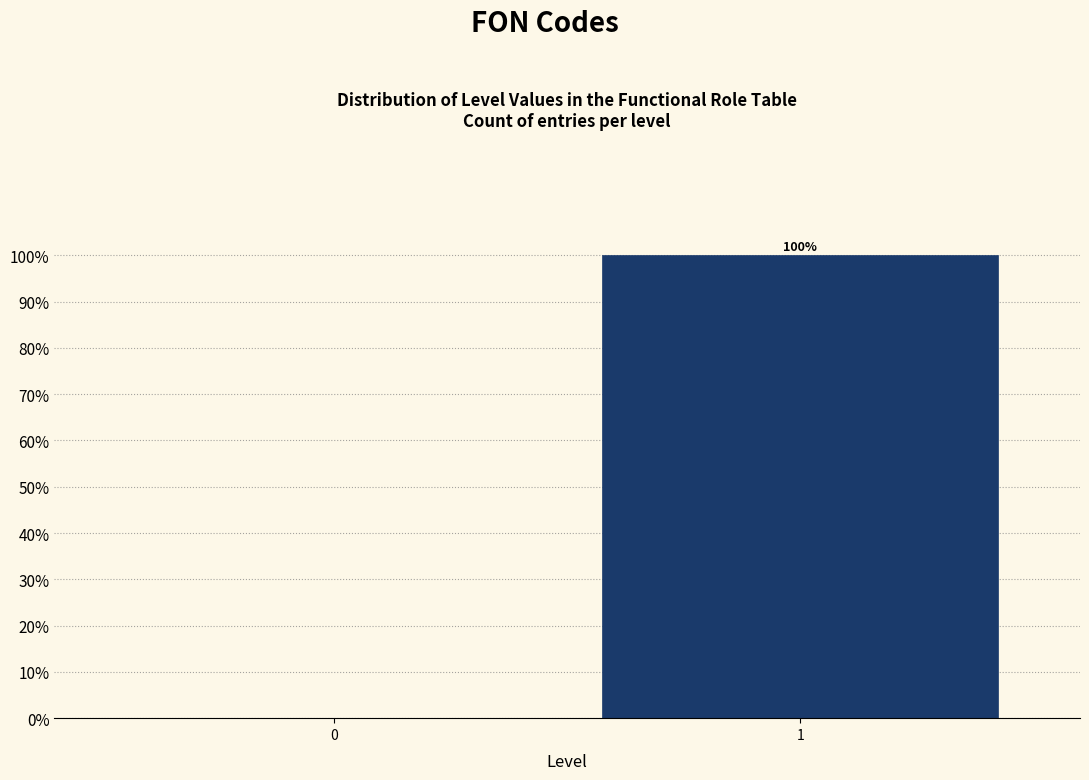

Reading right to left, list all the values displayed in this chart.

1=100	0=0